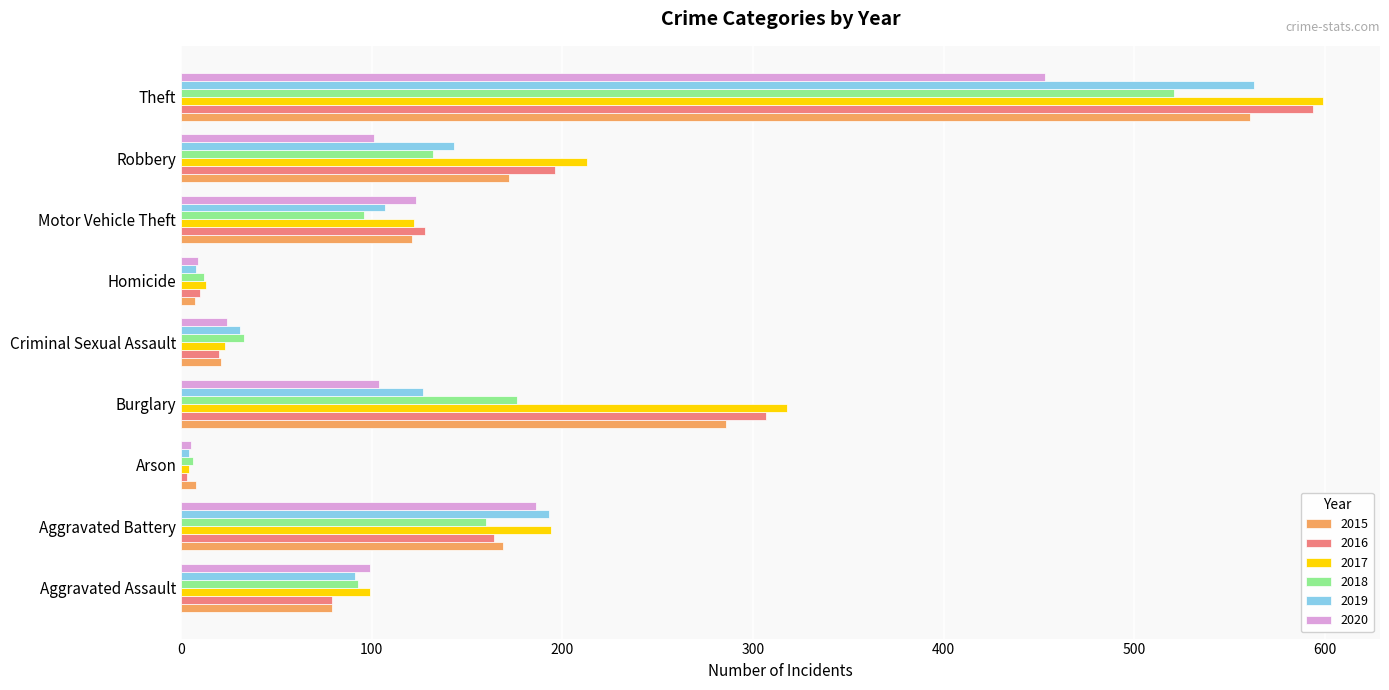

How many data points does each series have?

9